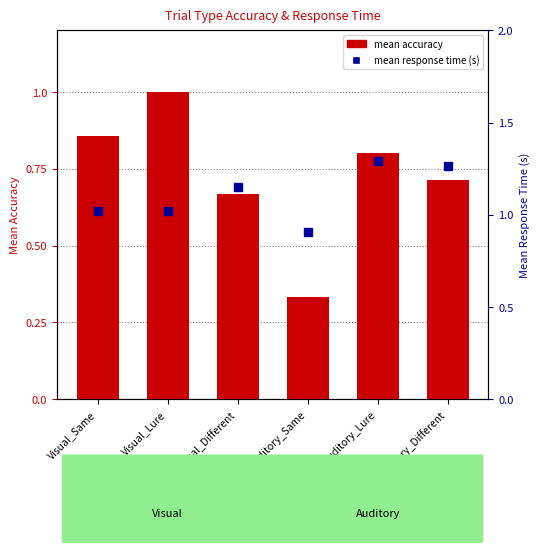

The value of mean accuracy at Auditory_Same is 0.3. True or false?

True